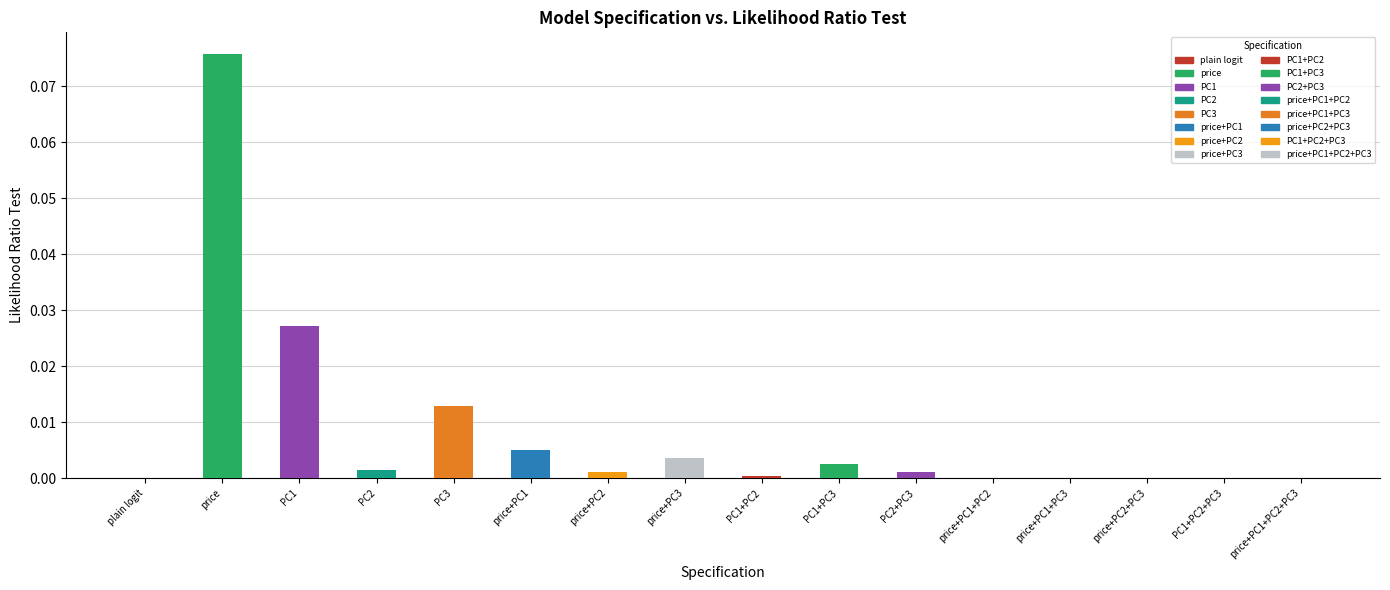

True or false: the data shows 0.0 at price+PC1+PC3.

True